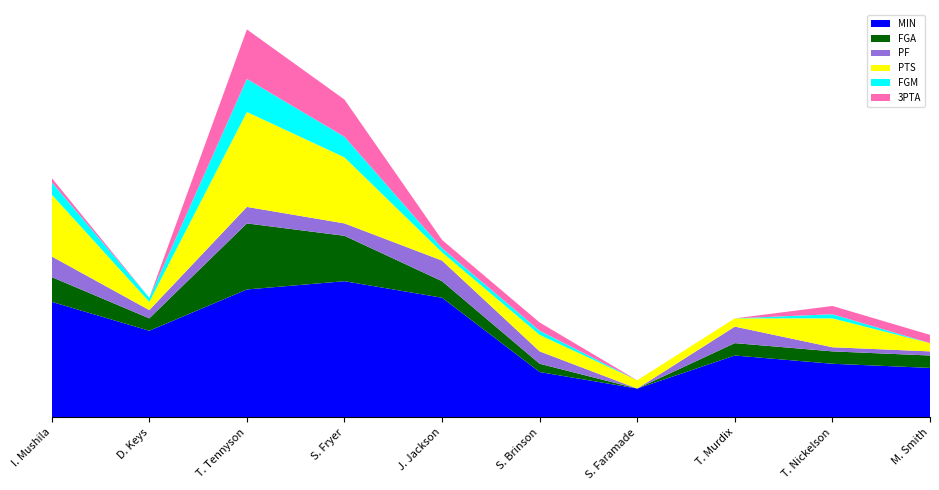

Reading left to right, extract all data points from this chart.

MIN: I. Mushila=28	D. Keys=21	T. Tennyson=31	S. Fryer=33	J. Jackson=29	S. Brinson=11	S. Faramade=7	T. Murdix=15	T. Nickelson=13	M. Smith=12
FGA: I. Mushila=6	D. Keys=3	T. Tennyson=16	S. Fryer=11	J. Jackson=4	S. Brinson=2	S. Faramade=0	T. Murdix=3	T. Nickelson=3	M. Smith=3
PF: I. Mushila=5	D. Keys=2	T. Tennyson=4	S. Fryer=3	J. Jackson=5	S. Brinson=3	S. Faramade=0	T. Murdix=4	T. Nickelson=1	M. Smith=1
PTS: I. Mushila=15	D. Keys=2	T. Tennyson=23	S. Fryer=16	J. Jackson=2	S. Brinson=4	S. Faramade=2	T. Murdix=2	T. Nickelson=7	M. Smith=2
FGM: I. Mushila=3	D. Keys=1	T. Tennyson=8	S. Fryer=5	J. Jackson=1	S. Brinson=1	S. Faramade=0	T. Murdix=0	T. Nickelson=1	M. Smith=0
3PTA: I. Mushila=1	D. Keys=0	T. Tennyson=12	S. Fryer=9	J. Jackson=2	S. Brinson=2	S. Faramade=0	T. Murdix=0	T. Nickelson=2	M. Smith=2